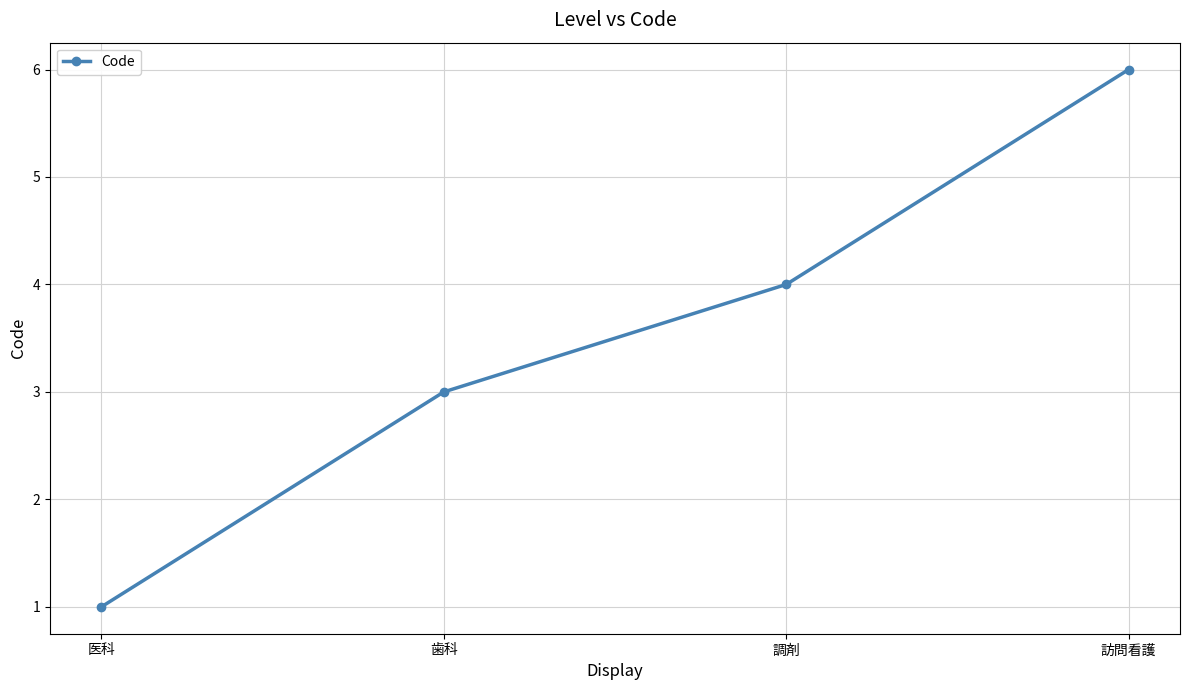

Reading right to left, transcribe all the data shown in this chart.

6	4	3	1